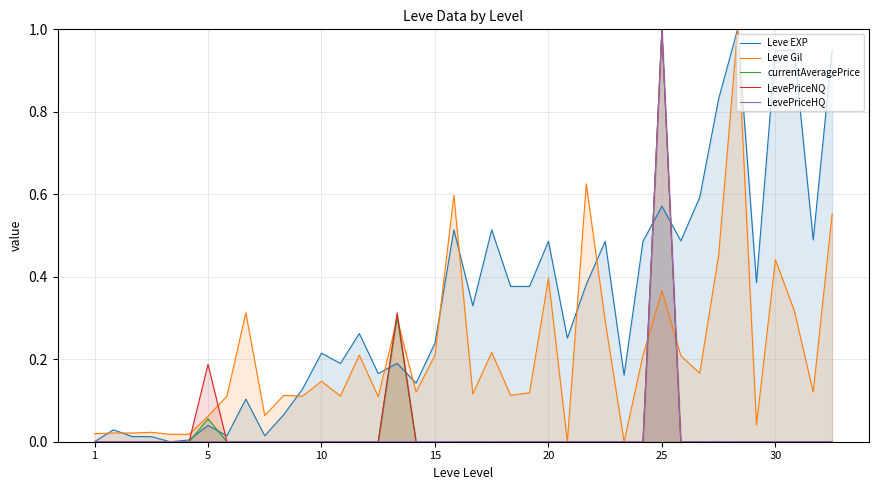

List the series in order of their peak value, highest first.

Leve EXP, Leve Gil, currentAveragePrice, LevePriceNQ, LevePriceHQ